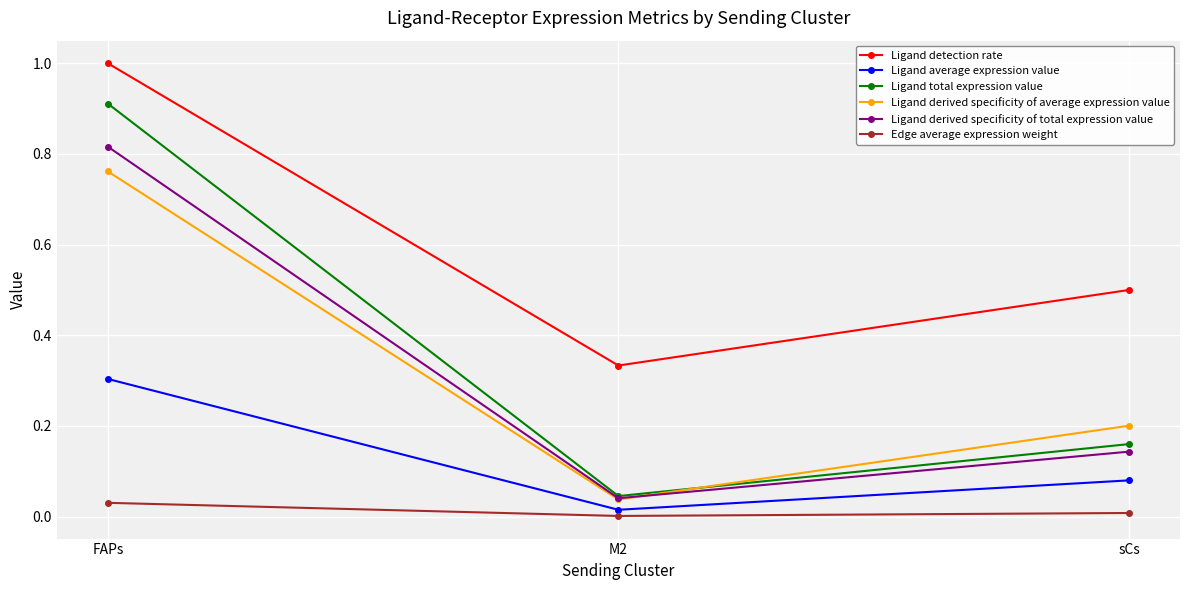

Is the value of Ligand detection rate at FAPs greater than the value of Ligand derived specificity of average expression value at M2?

Yes